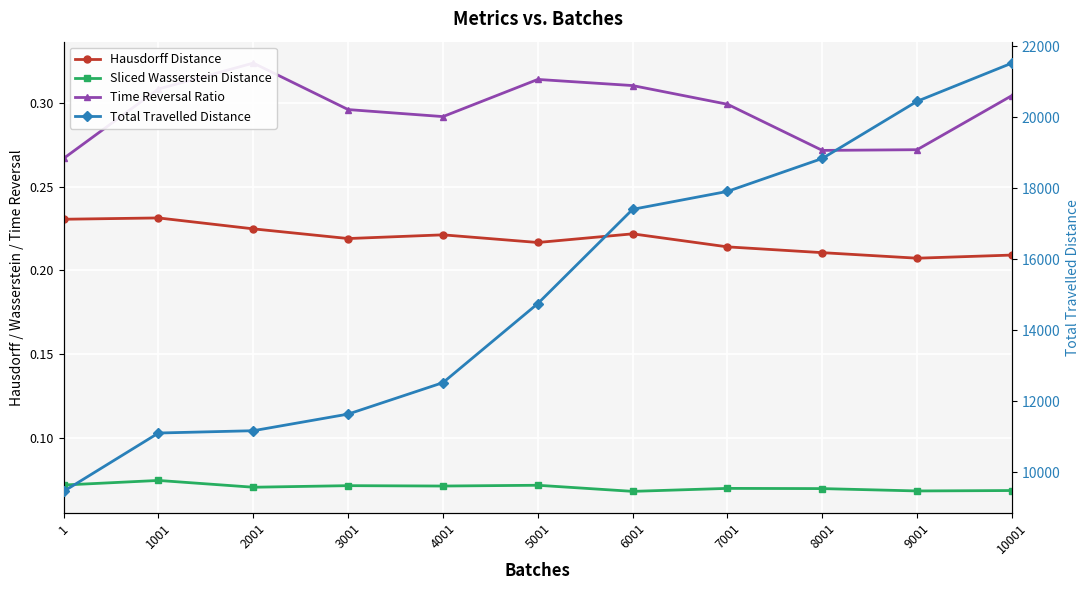

True or false: Total Travelled Distance has a value of 8022.3 at 4001.

False